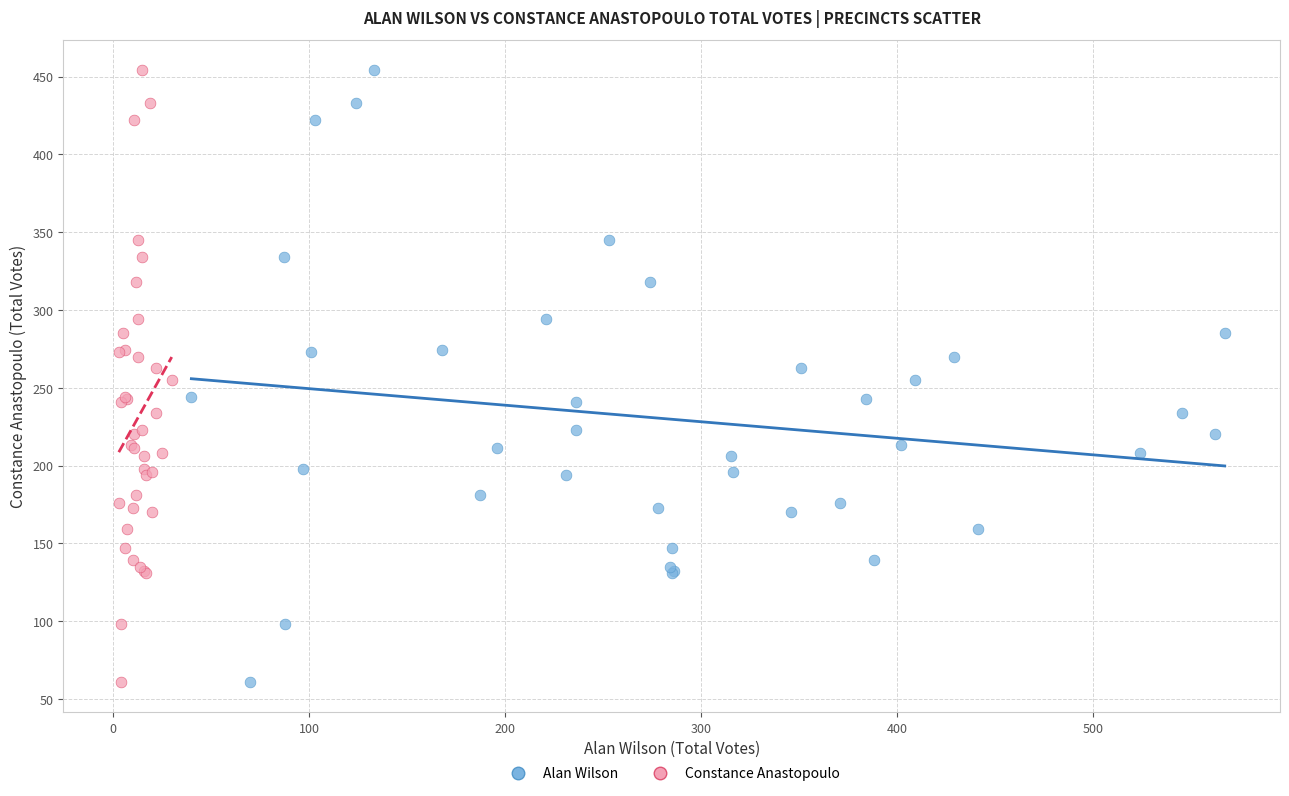

What are all the series names shown in the legend?

Alan Wilson, Constance Anastopoulo